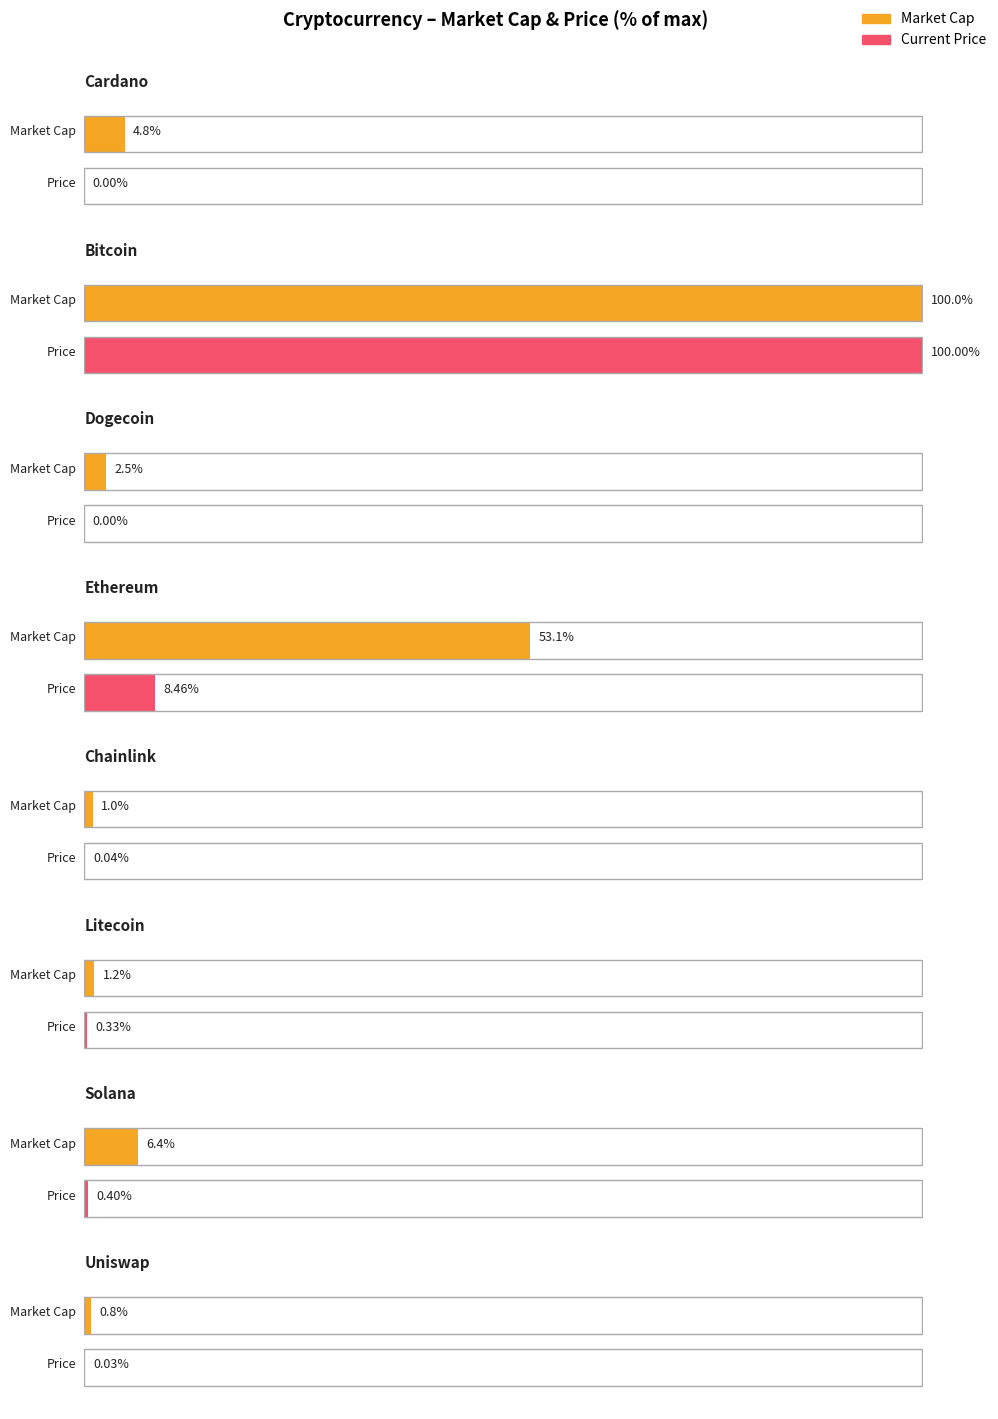

Rank the series by their average value, from lowest to highest.

current_price, market_cap